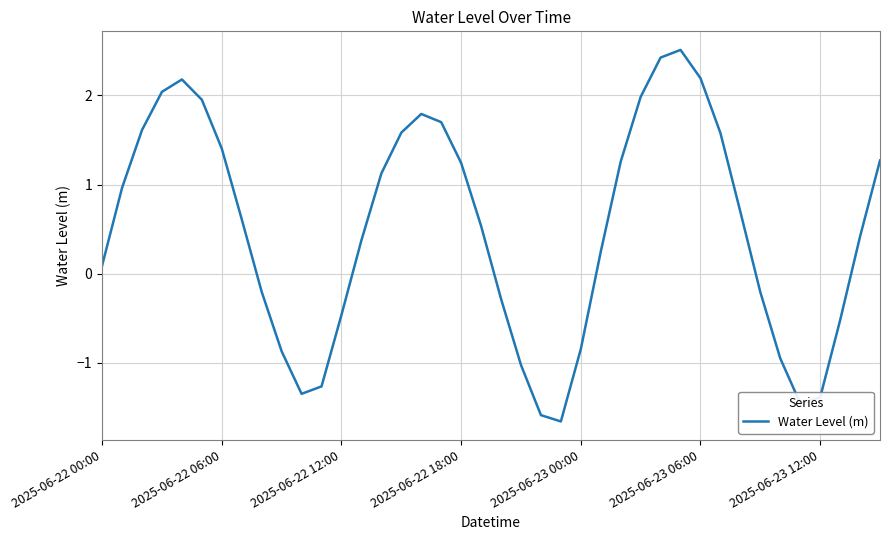

What is the minimum value shown in the chart?

-1.7